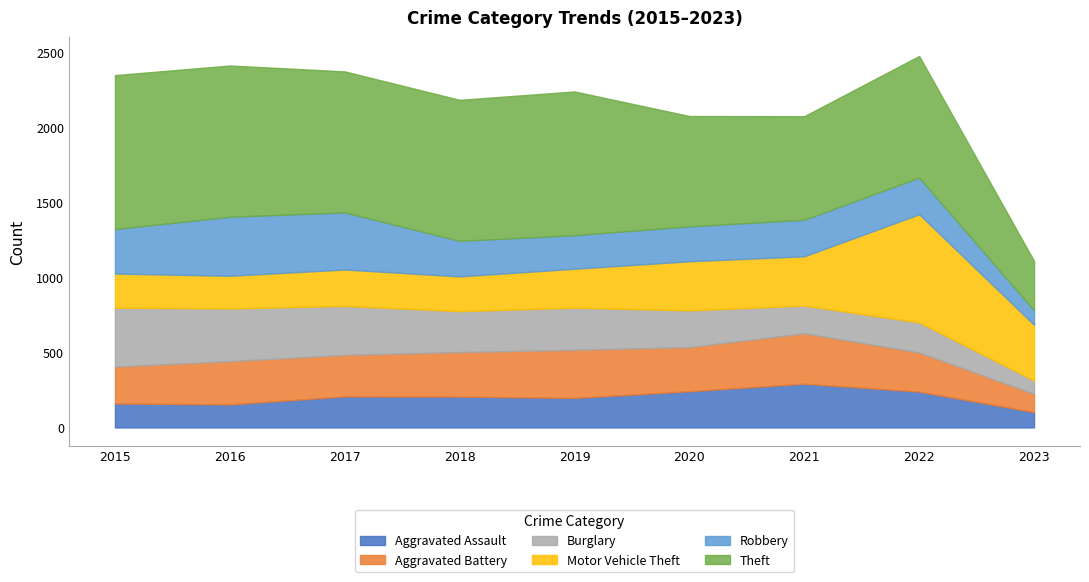

True or false: Aggravated Assault has more than 0 points higher than both neighbors.

True